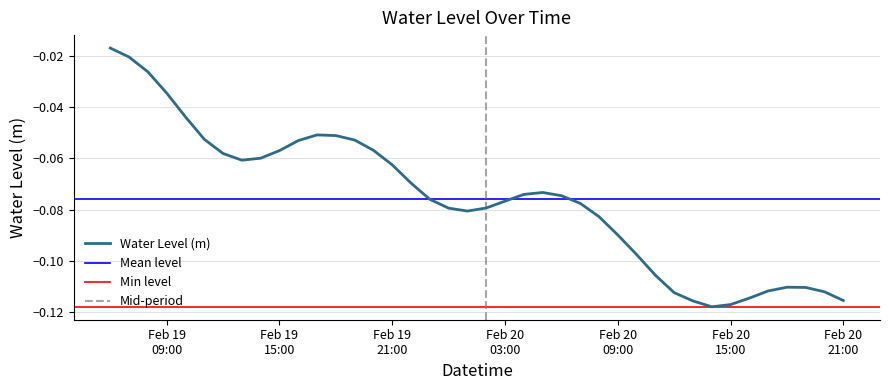

List the labels in order of value, smallest first.

2025-02-20 14:00:00, 2025-02-20 15:00:00, 2025-02-20 13:00:00, 2025-02-20 21:00:00, 2025-02-20 16:00:00, 2025-02-20 12:00:00, 2025-02-20 20:00:00, 2025-02-20 17:00:00, 2025-02-20 19:00:00, 2025-02-20 18:00:00, 2025-02-20 11:00:00, 2025-02-20 10:00:00, 2025-02-20 09:00:00, 2025-02-20 08:00:00, 2025-02-20 01:00:00, 2025-02-20 00:00:00, 2025-02-20 02:00:00, 2025-02-20 07:00:00, 2025-02-20 03:00:00, 2025-02-19 23:00:00, 2025-02-20 06:00:00, 2025-02-20 04:00:00, 2025-02-20 05:00:00, 2025-02-19 22:00:00, 2025-02-19 21:00:00, 2025-02-19 13:00:00, 2025-02-19 14:00:00, 2025-02-19 12:00:00, 2025-02-19 15:00:00, 2025-02-19 20:00:00, 2025-02-19 16:00:00, 2025-02-19 19:00:00, 2025-02-19 11:00:00, 2025-02-19 18:00:00, 2025-02-19 17:00:00, 2025-02-19 10:00:00, 2025-02-19 09:00:00, 2025-02-19 08:00:00, 2025-02-19 07:00:00, 2025-02-19 06:00:00